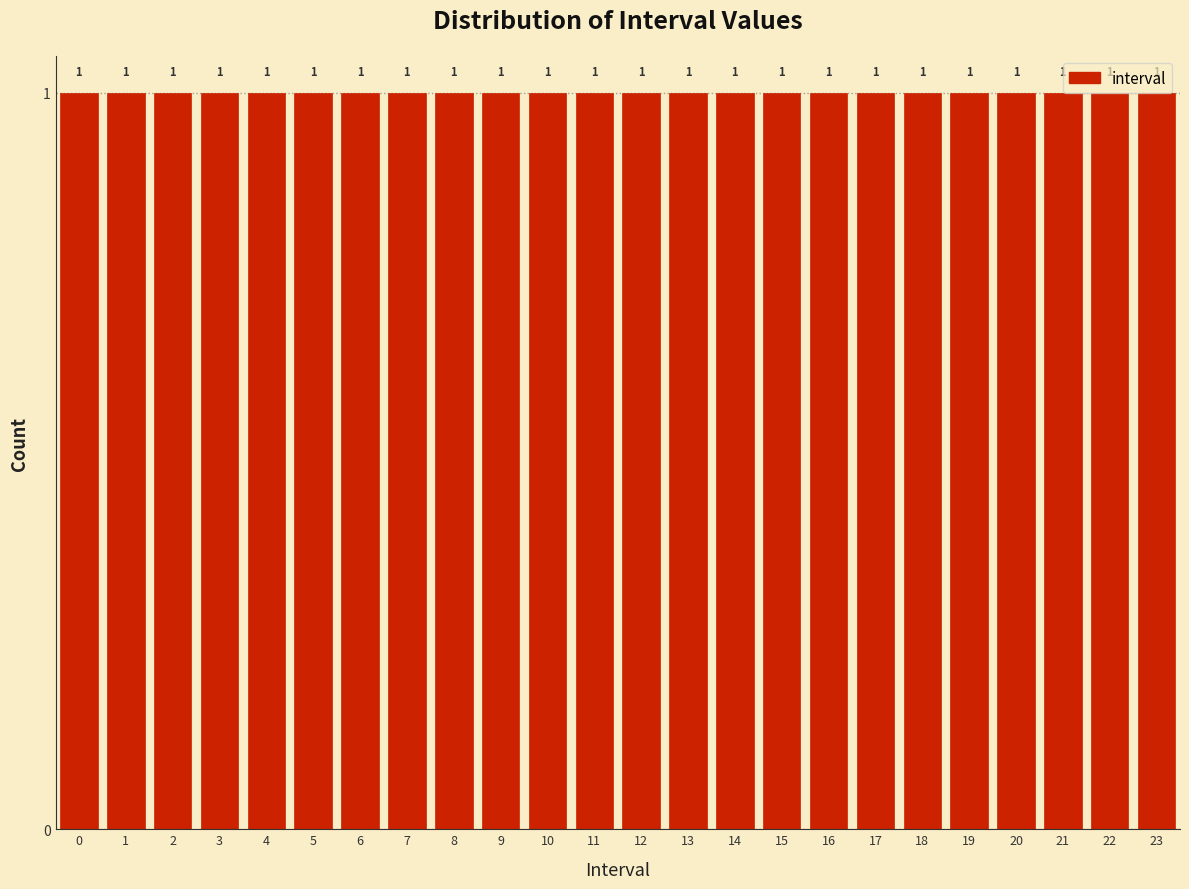

How tall is the bar that spans 18.5 to 19.5 on the x-axis?

1